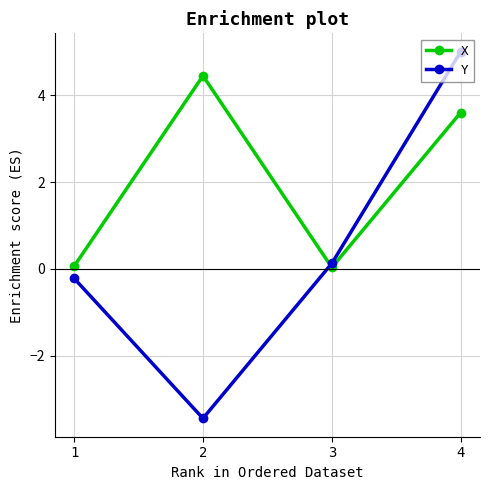

Between which two adjacent categories do Y and X first intersect?

2 and 3